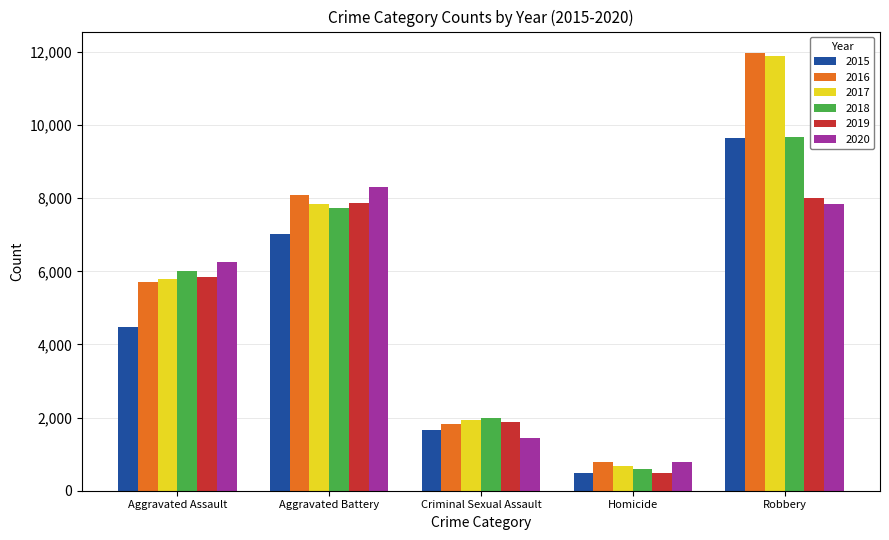

Reading right to left, extract all data points from this chart.

2015: 9638	496	1670	7018	4480
2016: 11960	786	1816	8085	5712
2017: 11880	672	1944	7845	5793
2018: 9679	589	1977	7734	6001
2019: 7994	498	1878	7857	5840
2020: 7855	787	1453	8320	6263